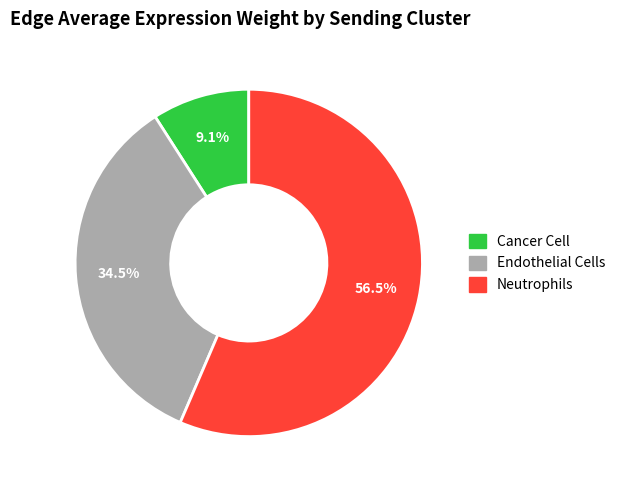

Is there a majority slice in this chart?

Yes